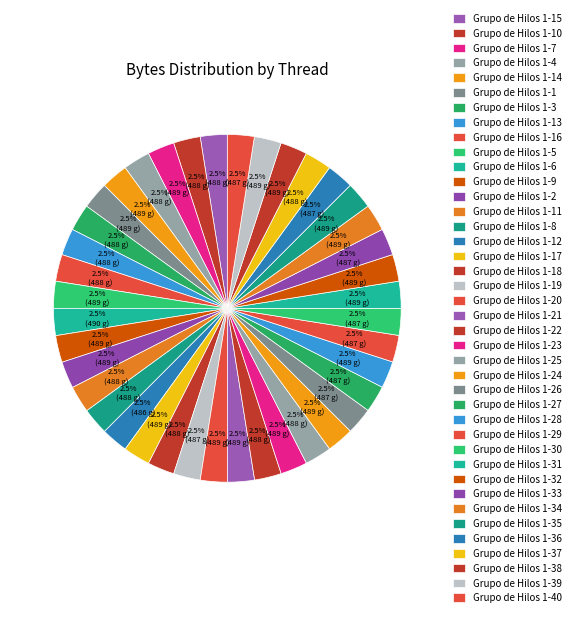

How many slices are in this pie chart?

40